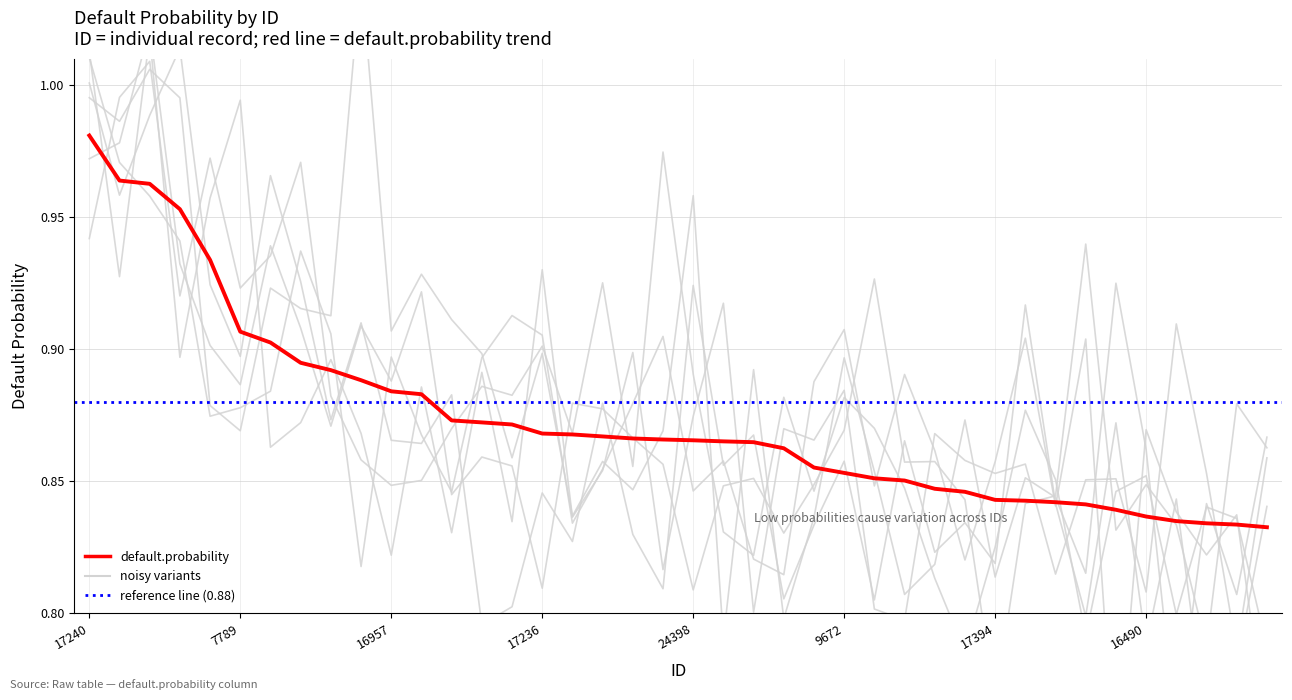

What is the value of the 16th point from the left?

0.9